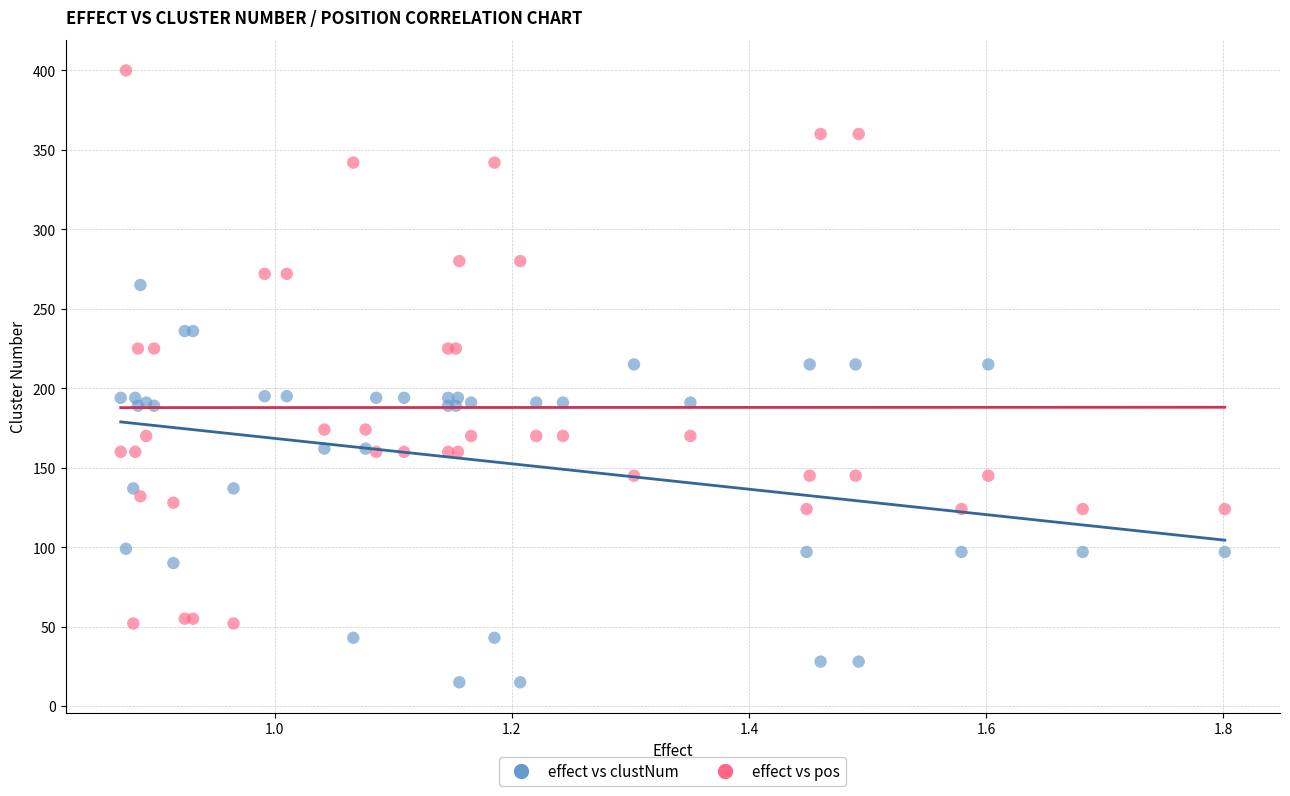

Which series reaches the maximum Y coordinate?

effect vs pos